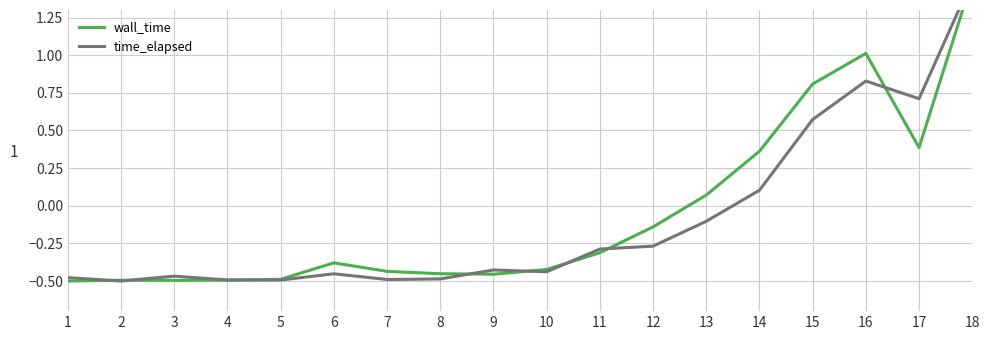

At 5, list the series in order from largest to smallest.

wall_time, time_elapsed